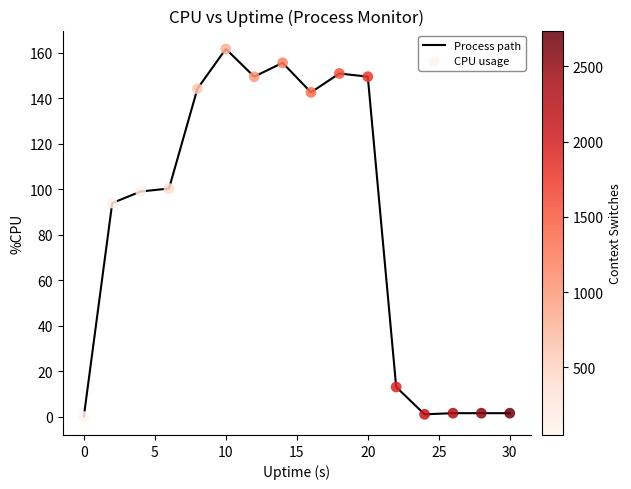

What is the difference between the maximum and minimum values?

161.7